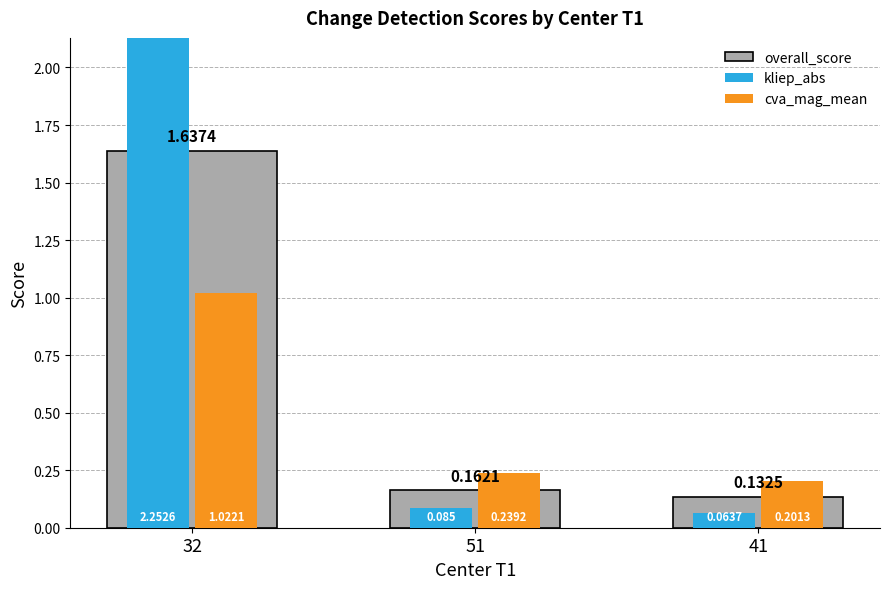

Rank the series at 51 from lowest to highest value.

kliep_abs, overall_score, cva_mag_mean